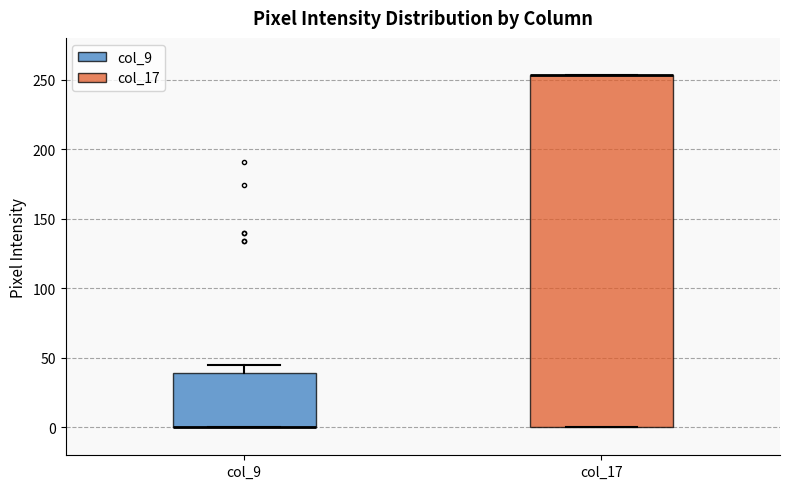

Comparing the boxes themselves (not the whiskers), which one is the tallest?

col_17